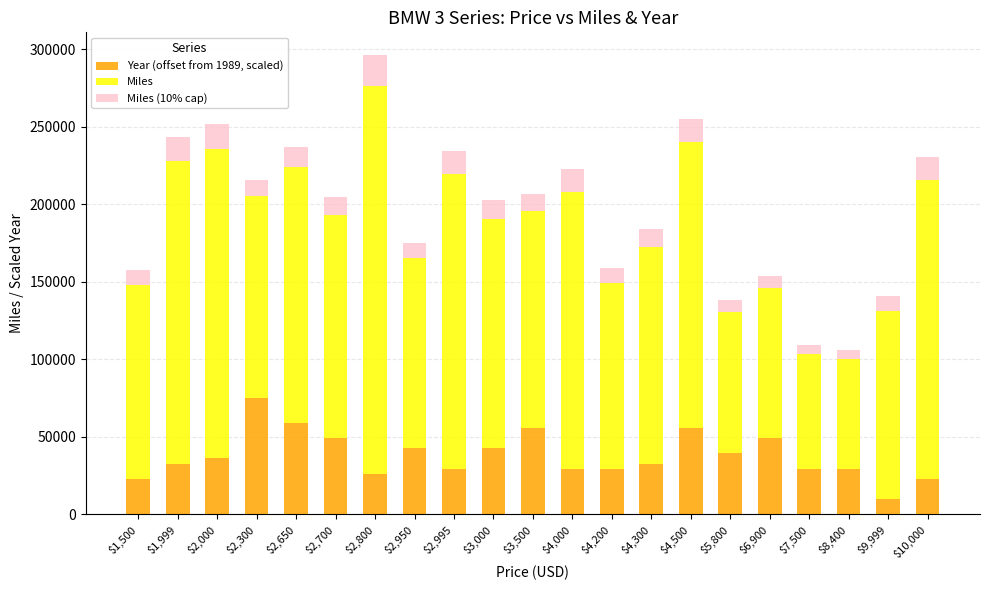

What is the total value across all series at $1,500?

157826.1